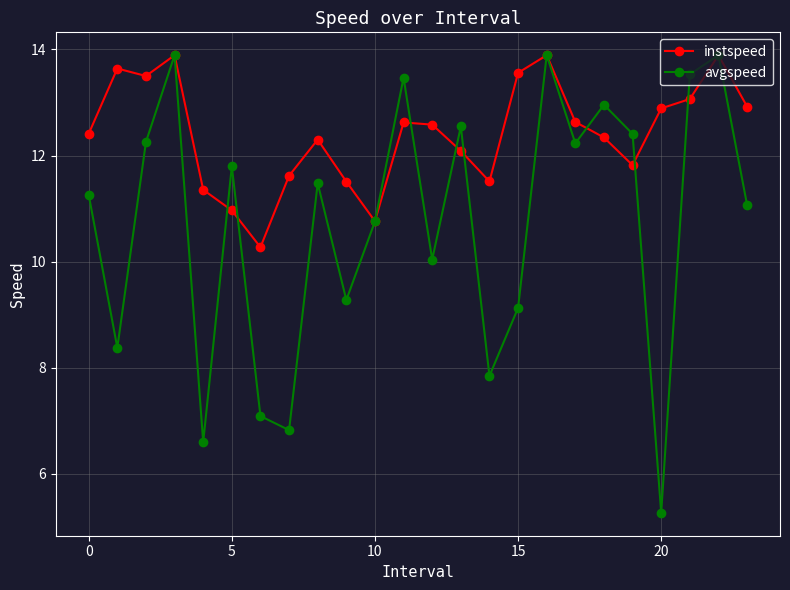

Which series has the largest range (max minus min)?

avgspeed